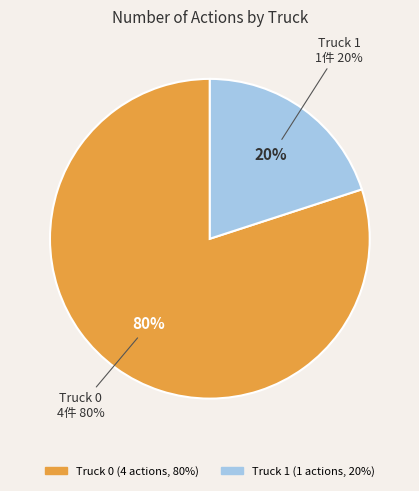

Does Truck 1 account for over 50% of the chart?

No